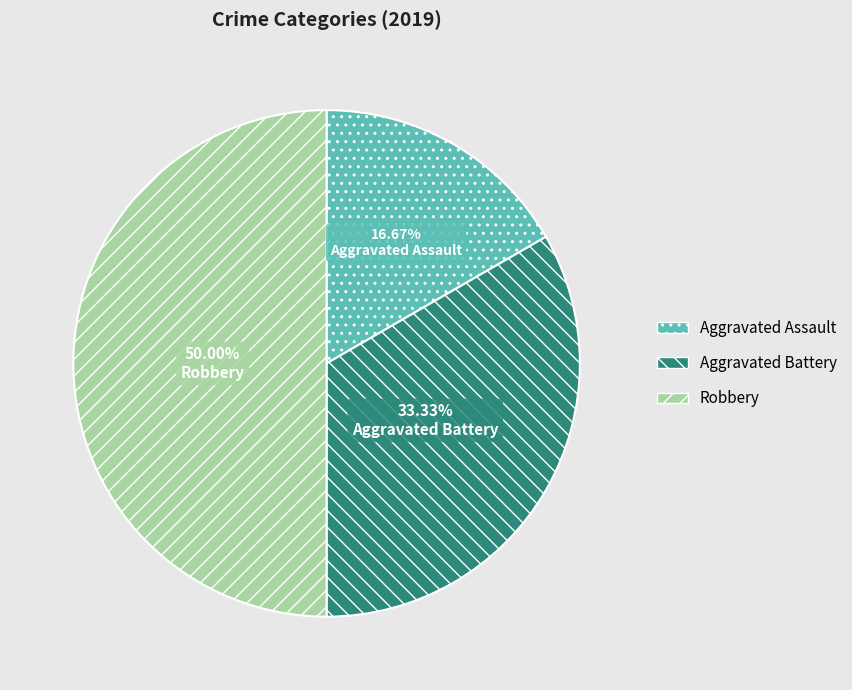

The Aggravated Assault slice represents 17% of the pie. True or false?

True